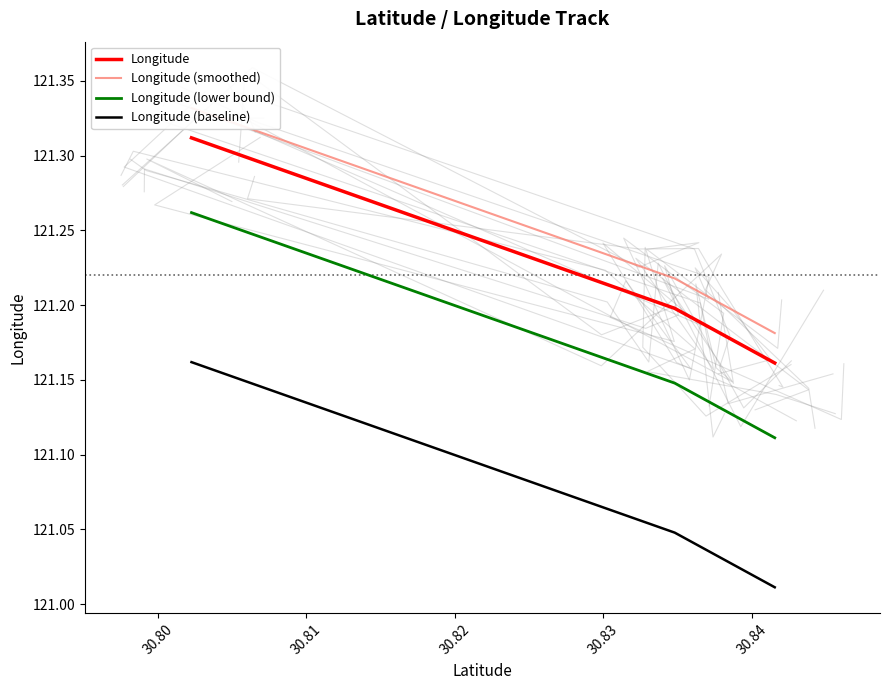

How many lines are shown in the chart?

4